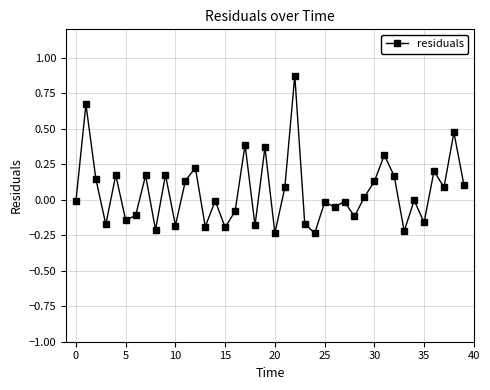

True or false: the data has more than 1 interior local peaks.

True